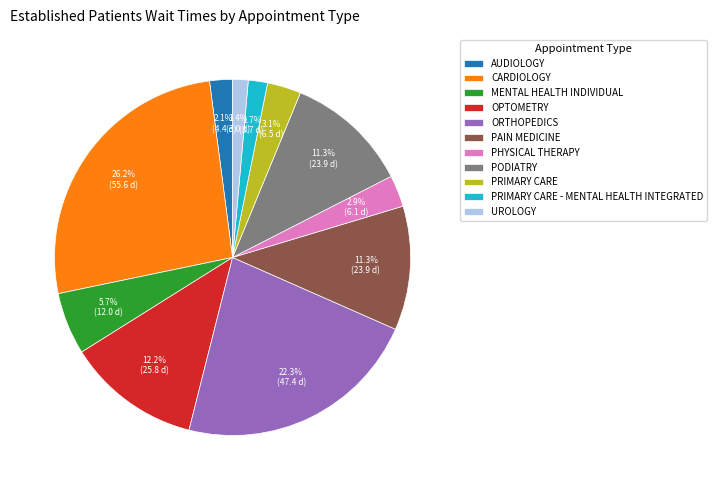

True or false: PHYSICAL THERAPY accounts for 3% of the total.

True